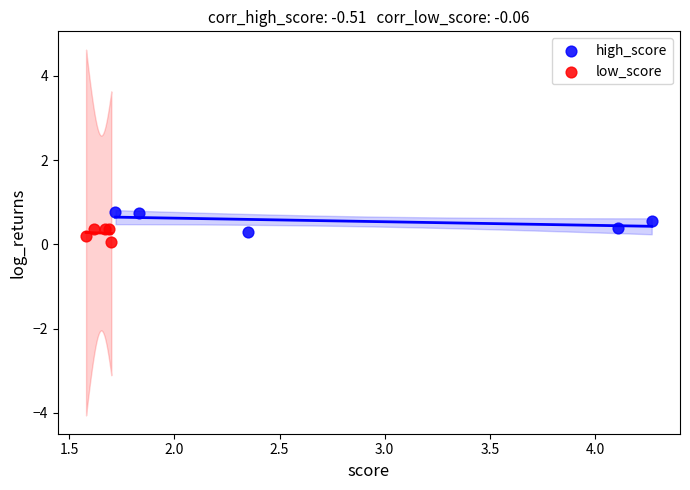

Which series reaches the maximum Y coordinate?

high_score